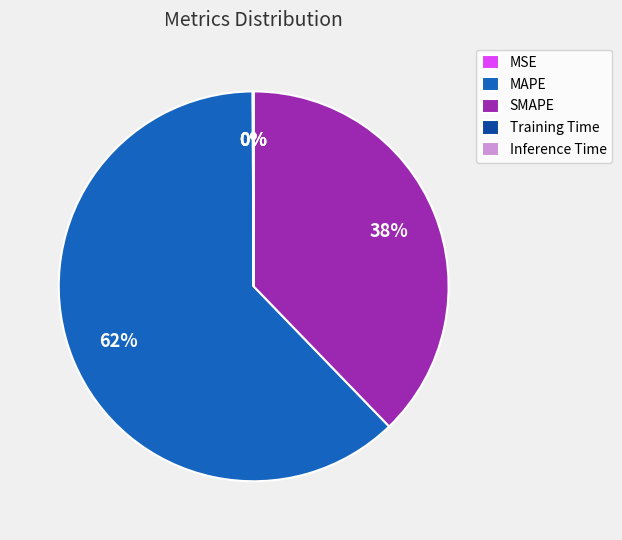

What percentage is the SMAPE slice, to the nearest percent?

38%